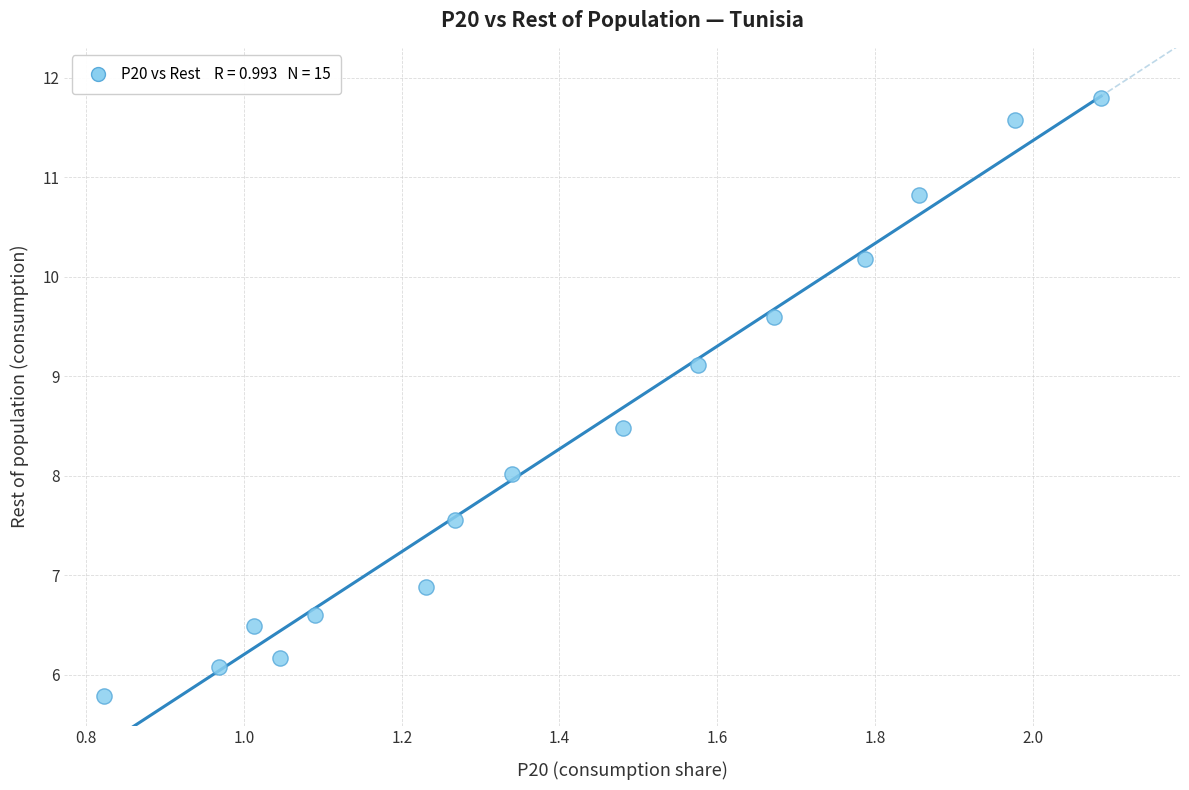

What is the range of X values (max minus min)?

1.3